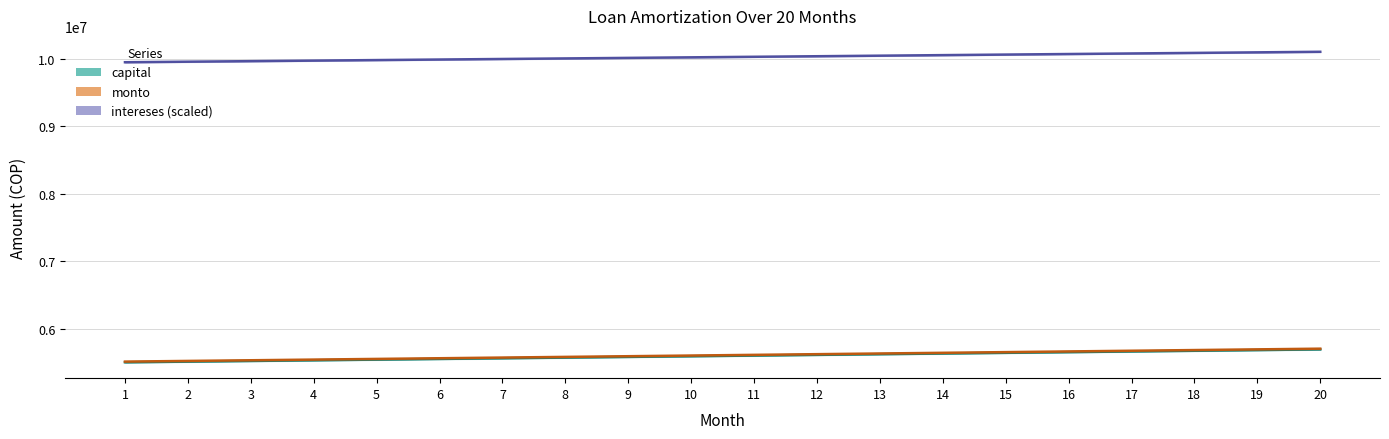

What is the value of the intereses (scaled) point at the 7th from the left?

9993331.0